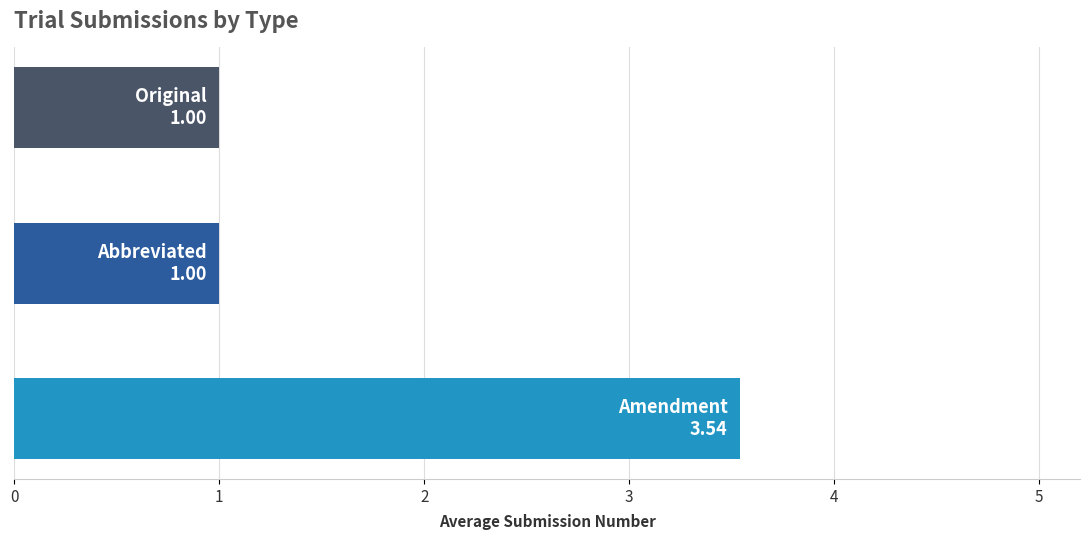

True or false: the data shows 6.0 at Amendment.

False